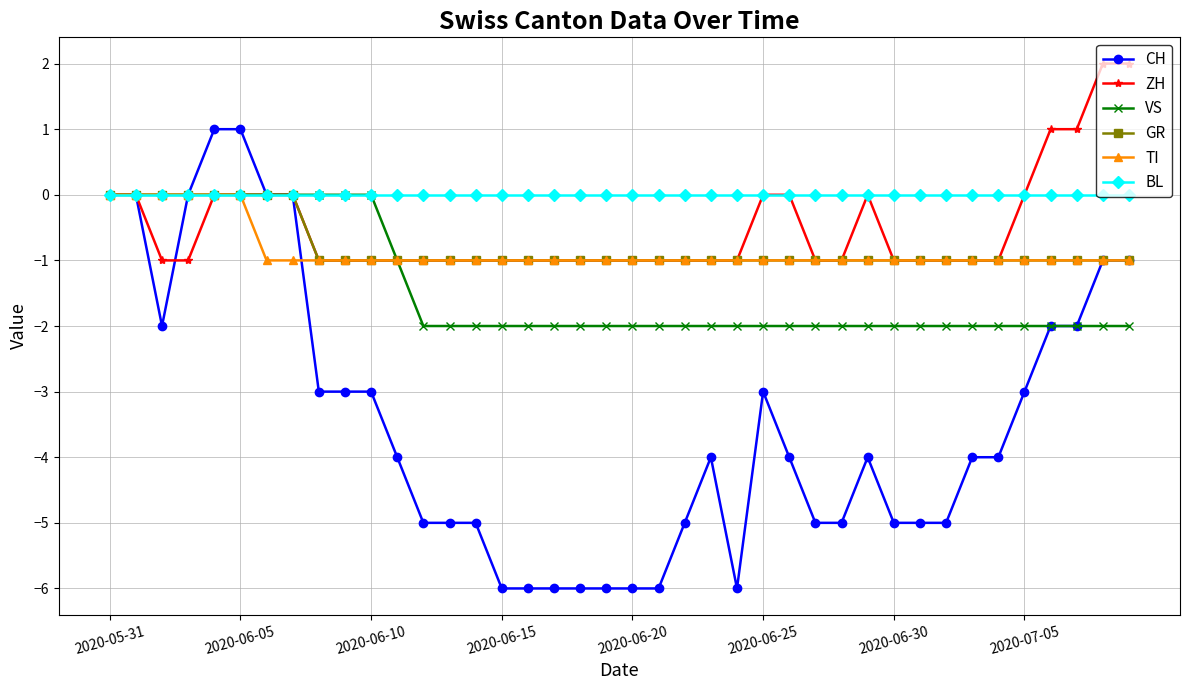

How many data points does each series have?

40